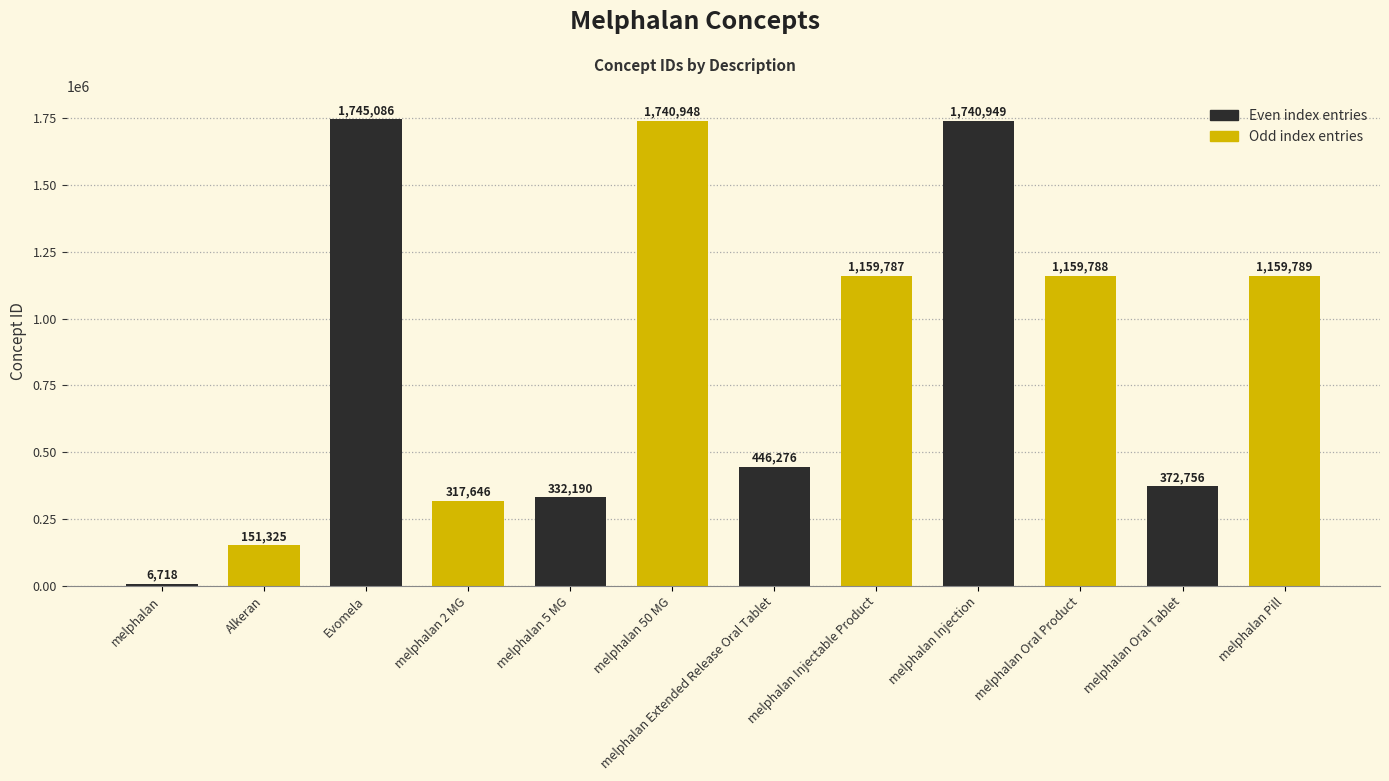

Rank the categories by value from highest to lowest.

Evomela, melphalan Injection, melphalan 50 MG, melphalan Pill, melphalan Oral Product, melphalan Injectable Product, melphalan Extended Release Oral Tablet, melphalan Oral Tablet, melphalan 5 MG, melphalan 2 MG, Alkeran, melphalan